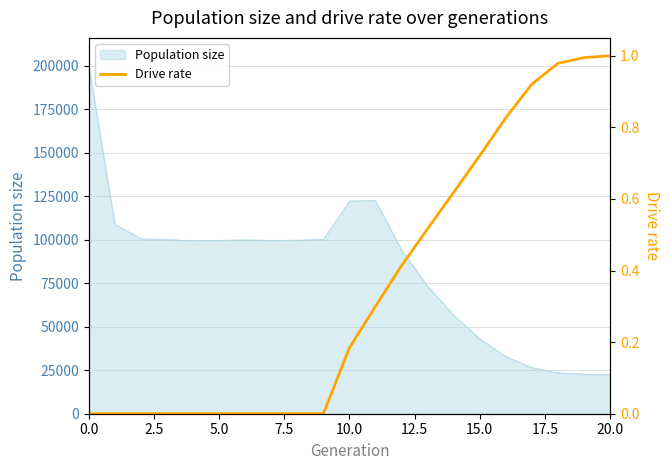

What is the label of the 11th point from the right?

10